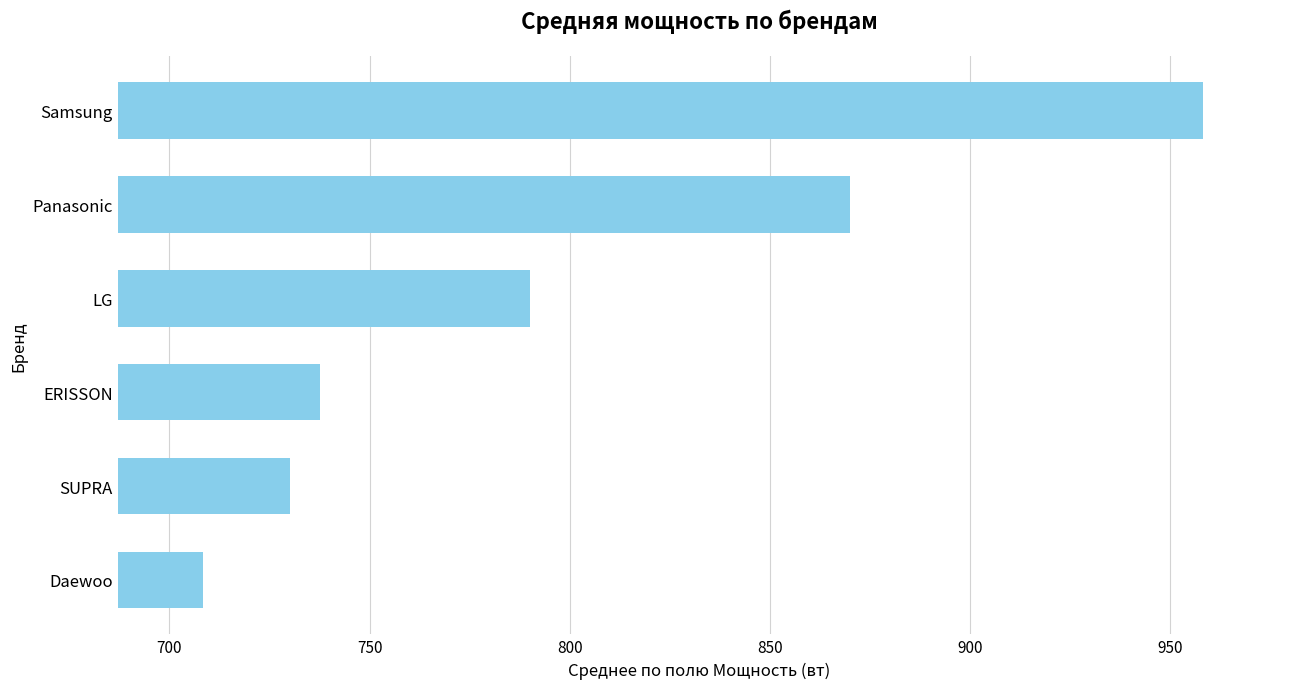

What is the difference between the maximum and minimum values?

250.0